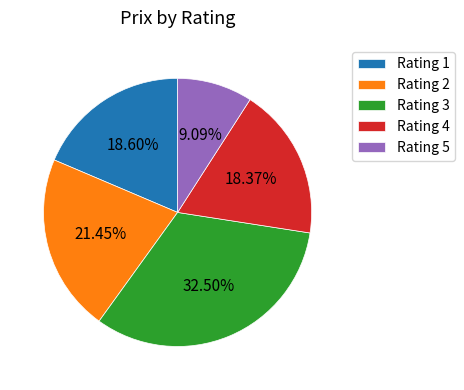

What is the ratio of the value at Rating 1 to the value at Rating 2?

0.9